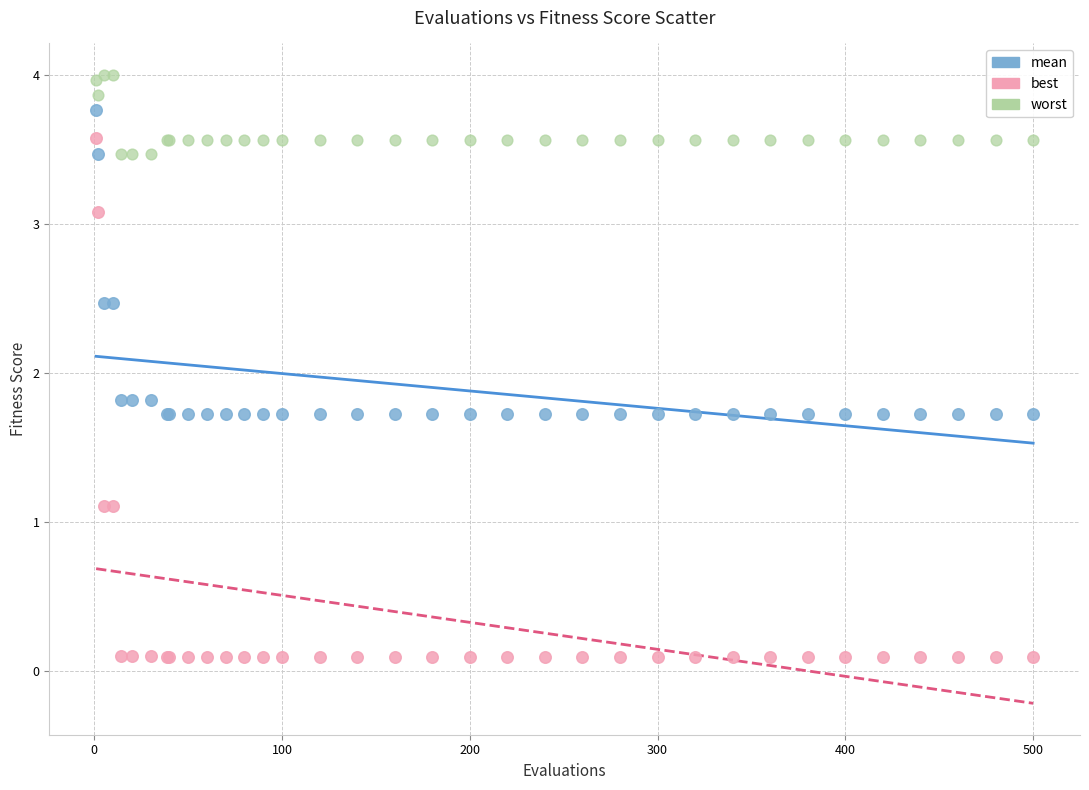

Which series reaches the minimum Y coordinate?

best